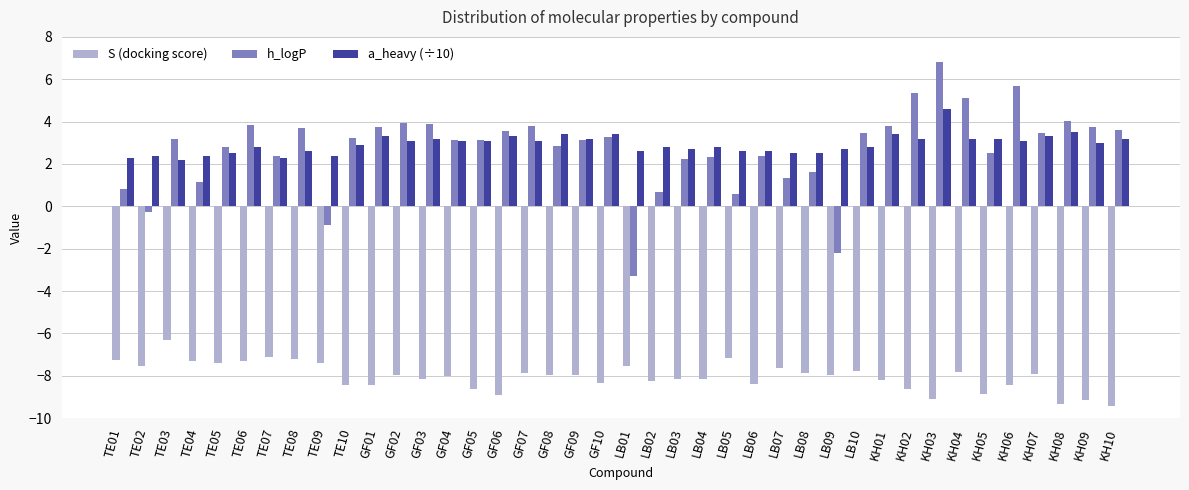

Where does the h_logP series first go above 3?

TE03